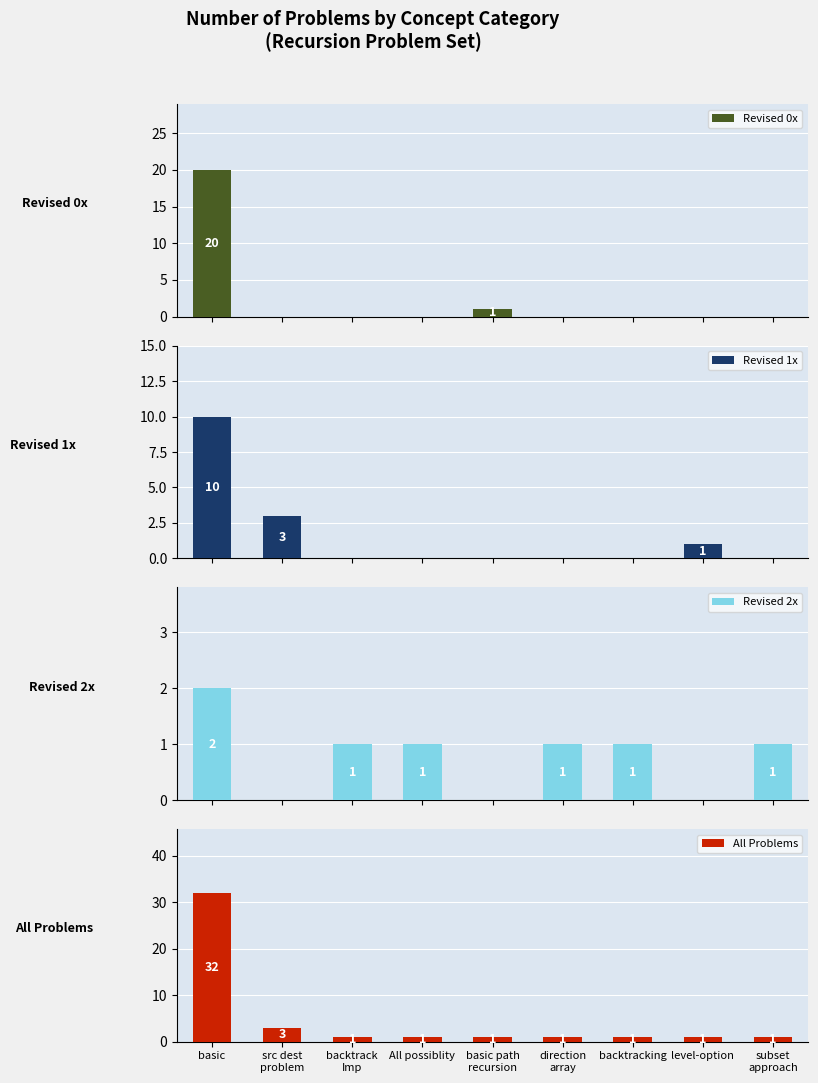

Which series has the largest range (max minus min)?

All Problems